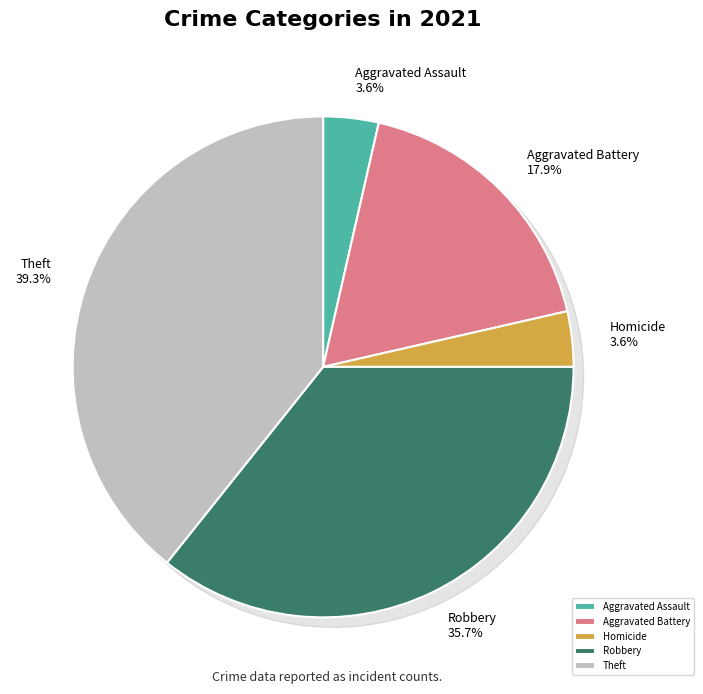

Combined, what portion of the pie is Aggravated Assault and Homicide?

7.1%